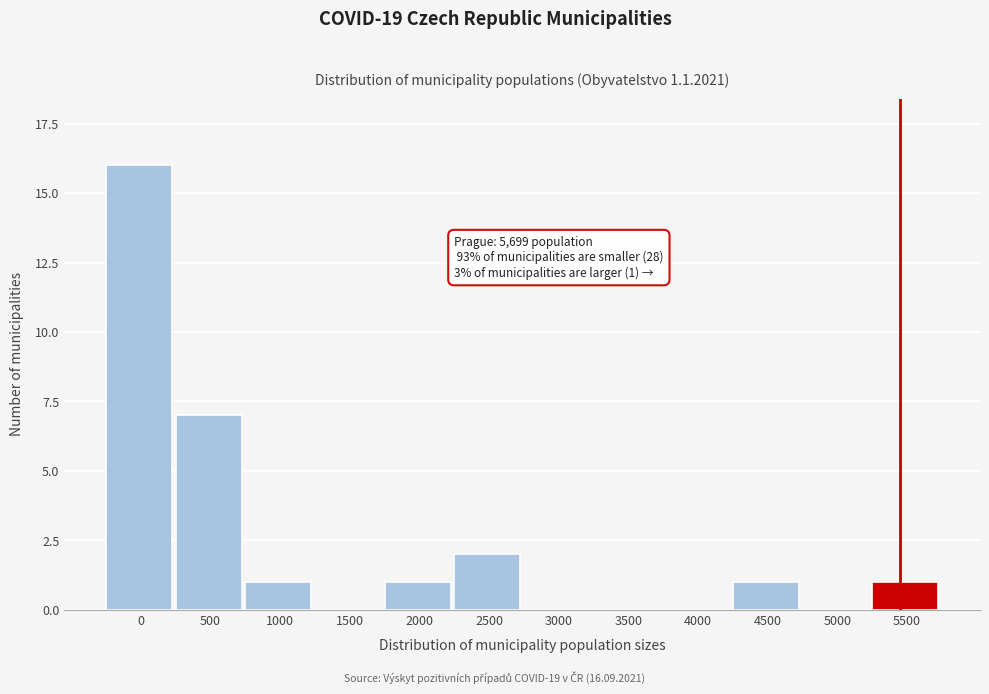

Reading left to right, what are all the values shown in this chart?

0=16	500=7	1000=1	1500=0	2000=1	2500=2	3000=0	3500=0	4000=0	4500=1	5000=0	5500=1